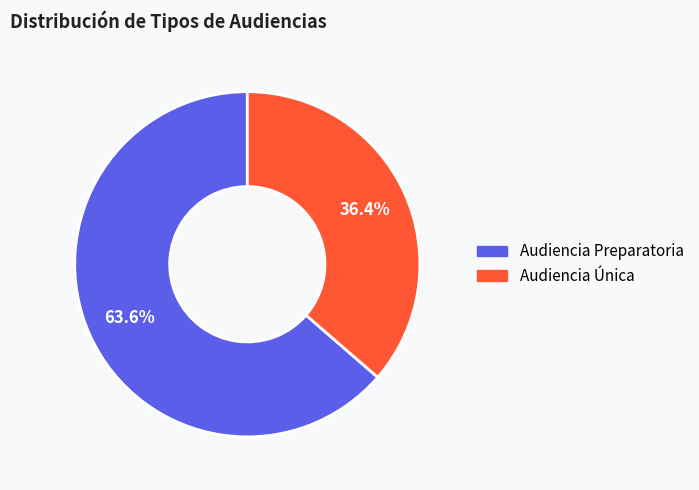

Which slice is the largest?

Audiencia Preparatoria